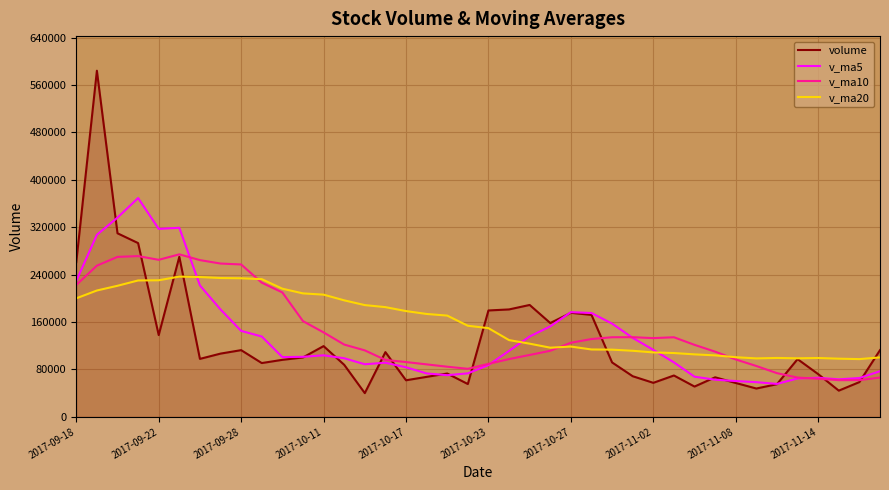

Rank the series by their average value, from highest to lowest.

v_ma20, v_ma10, v_ma5, volume